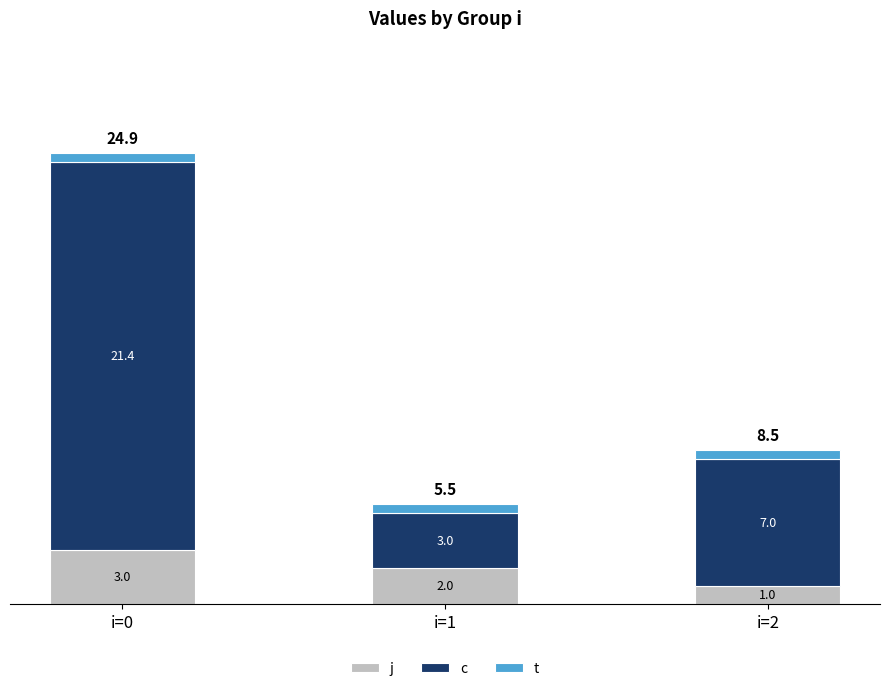

What is the total value across all series at i=1?

5.5